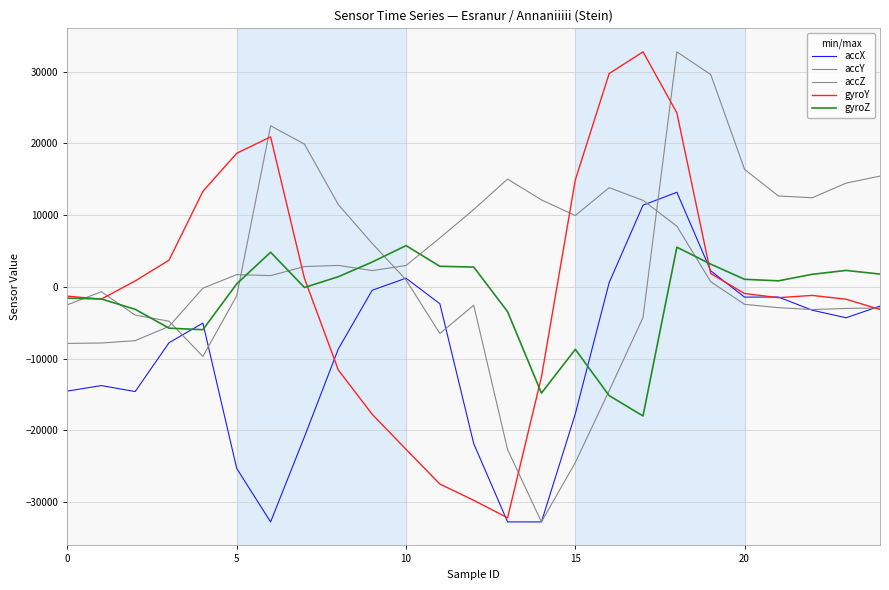

How many lines are shown in the chart?

5